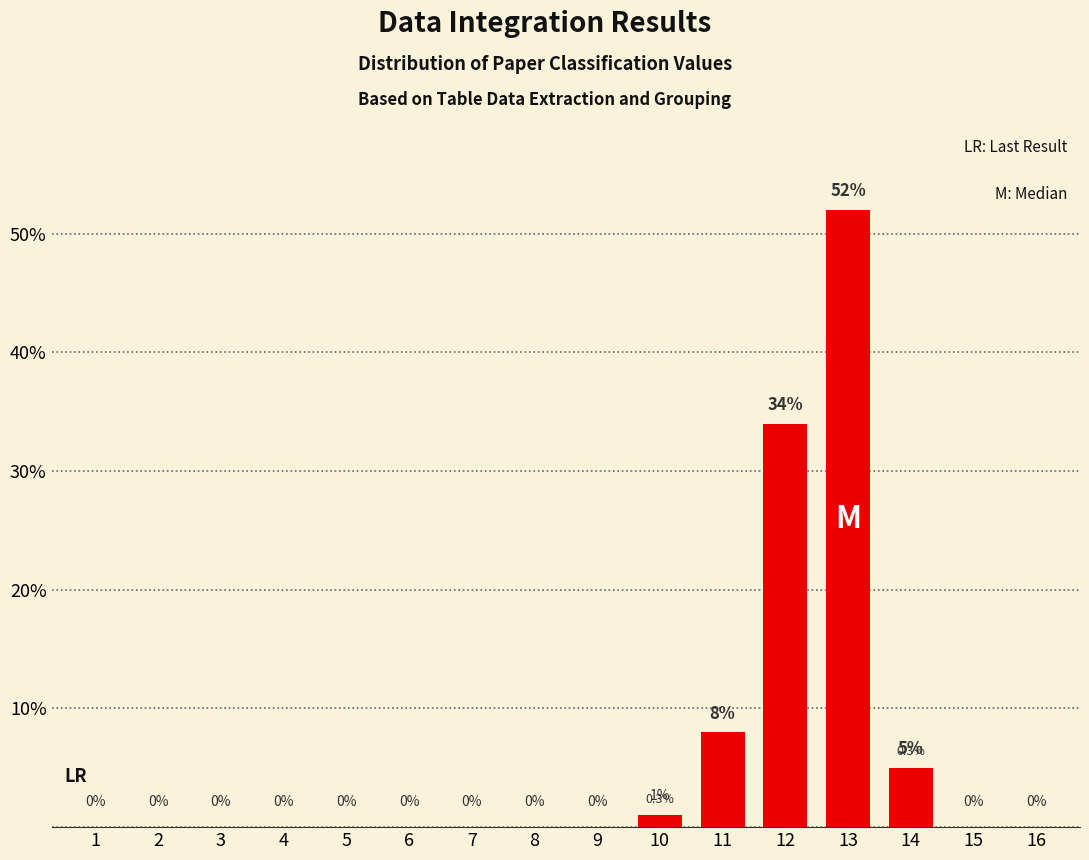

Is it true that the value at 1 is 16?

False